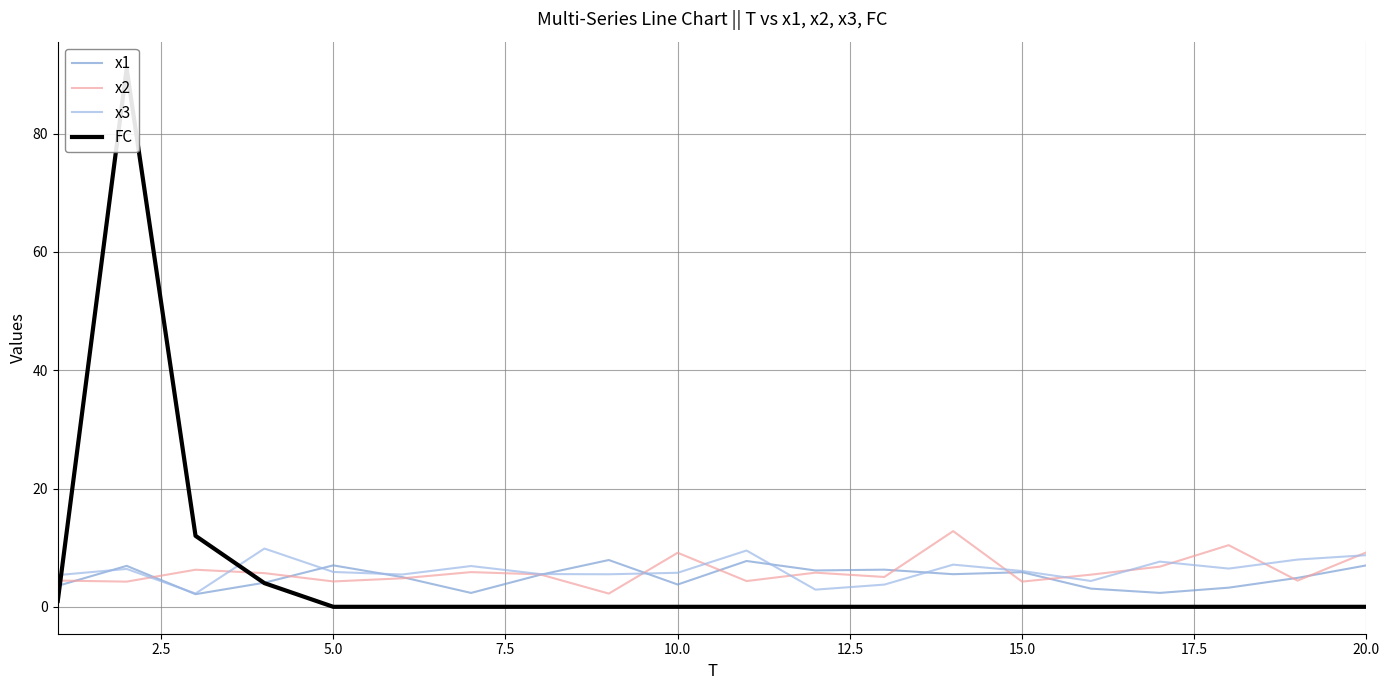

What is the lowest value of the x1 series?

2.1